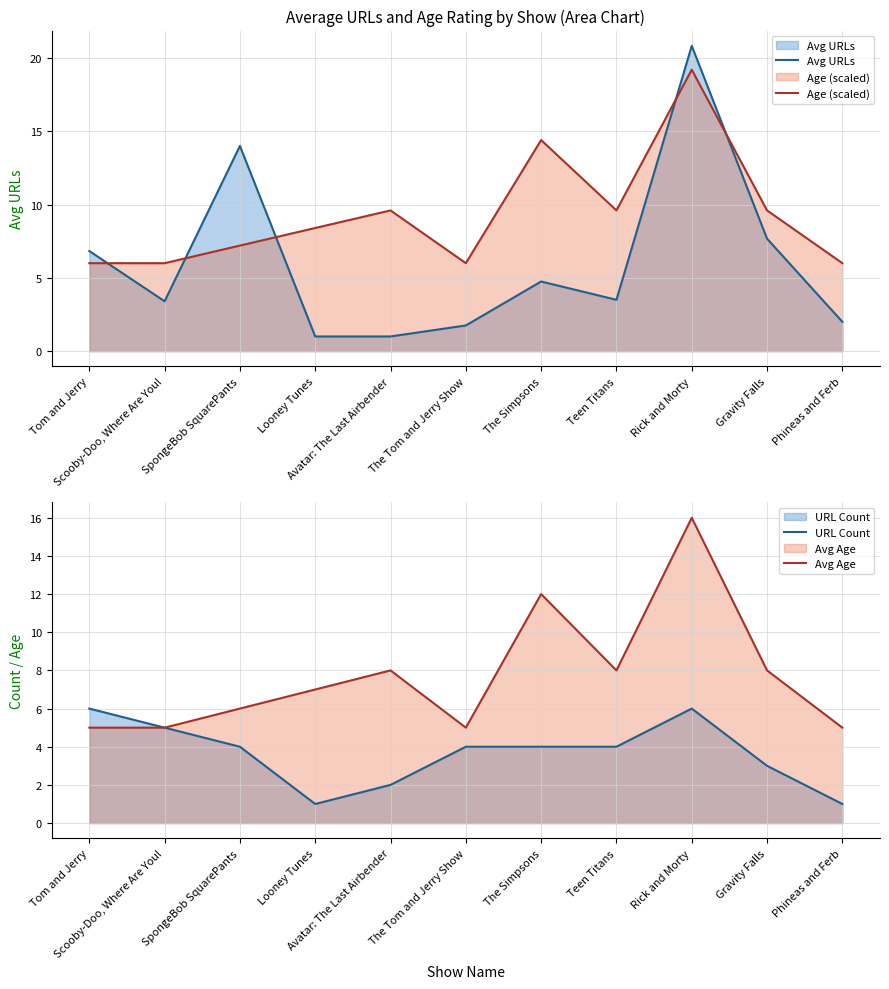

Does the chart display data point markers on the line(s)?

No